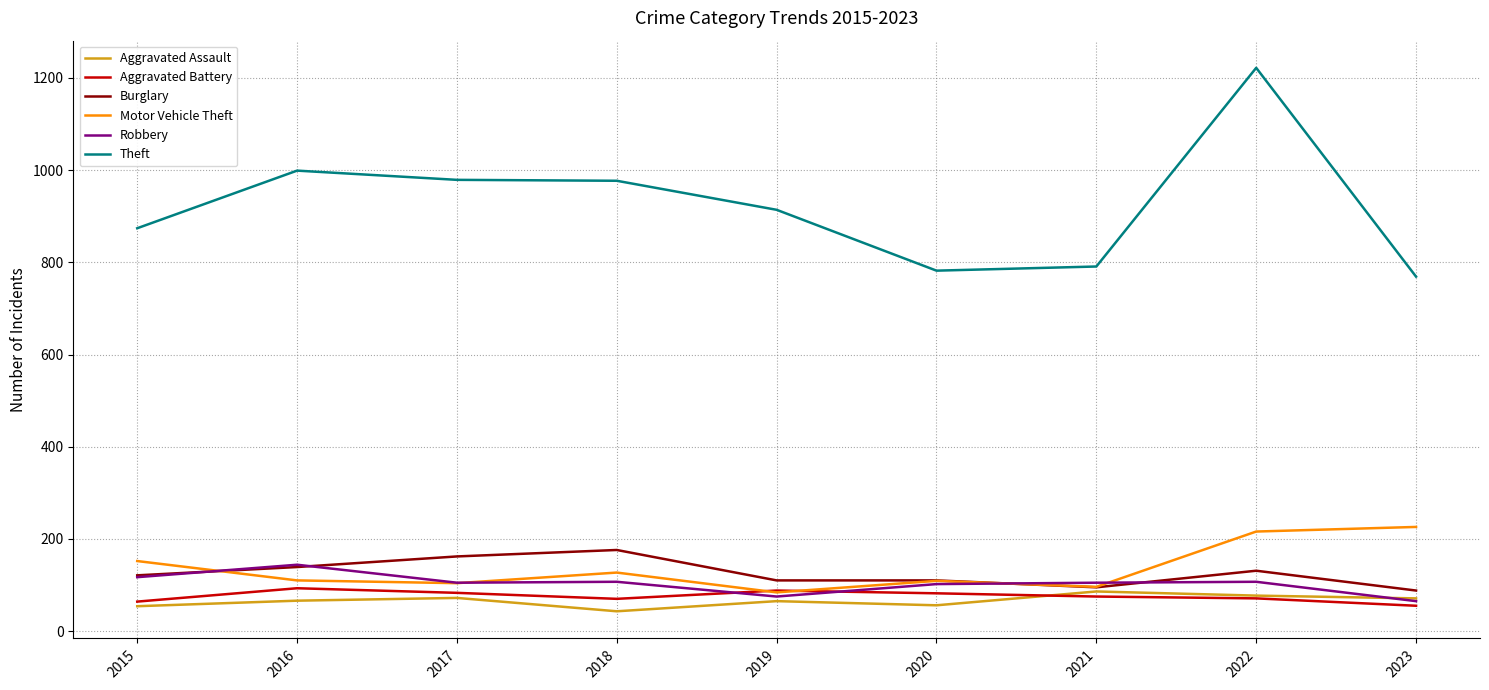

What is the approximate value of Aggravated Battery at 2020?

82